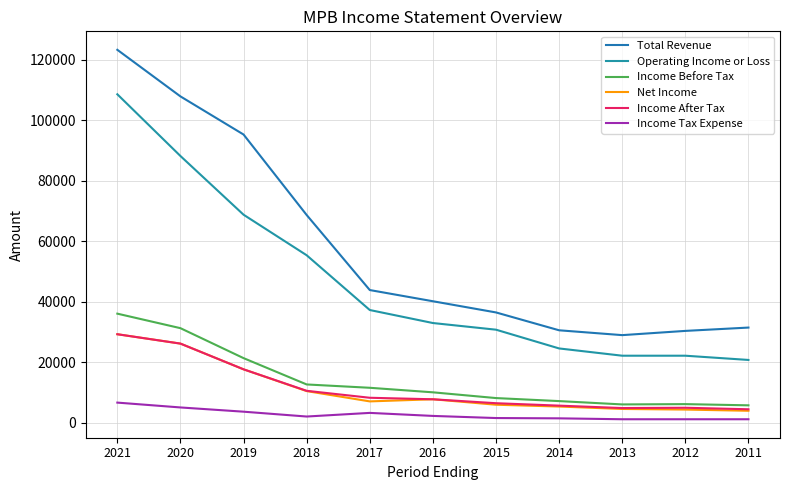

What is the value of the Operating Income or Loss point at the 11th from the left?

20800